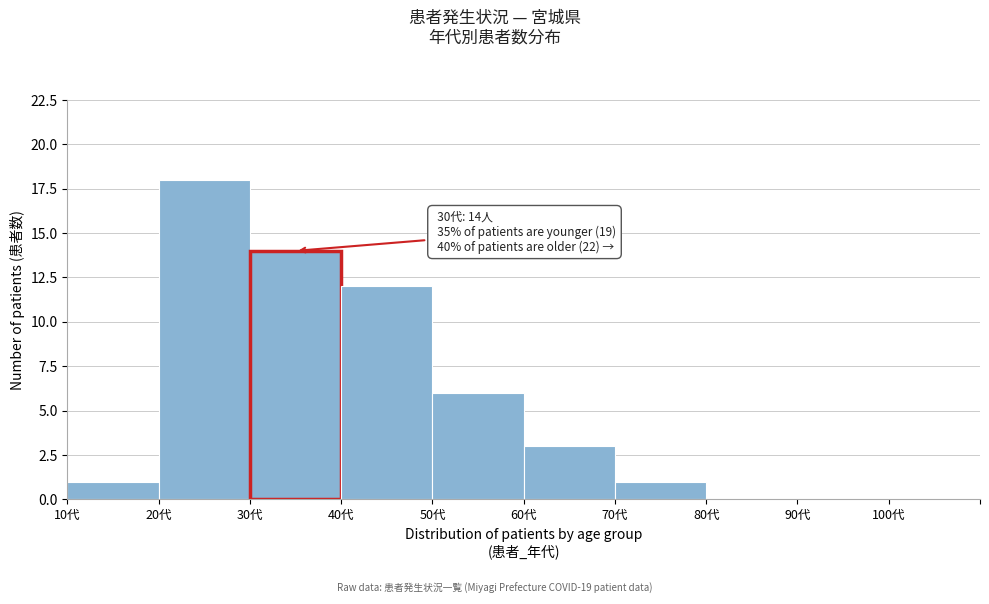

Which range on the x-axis has the tallest bar?

20 to 30